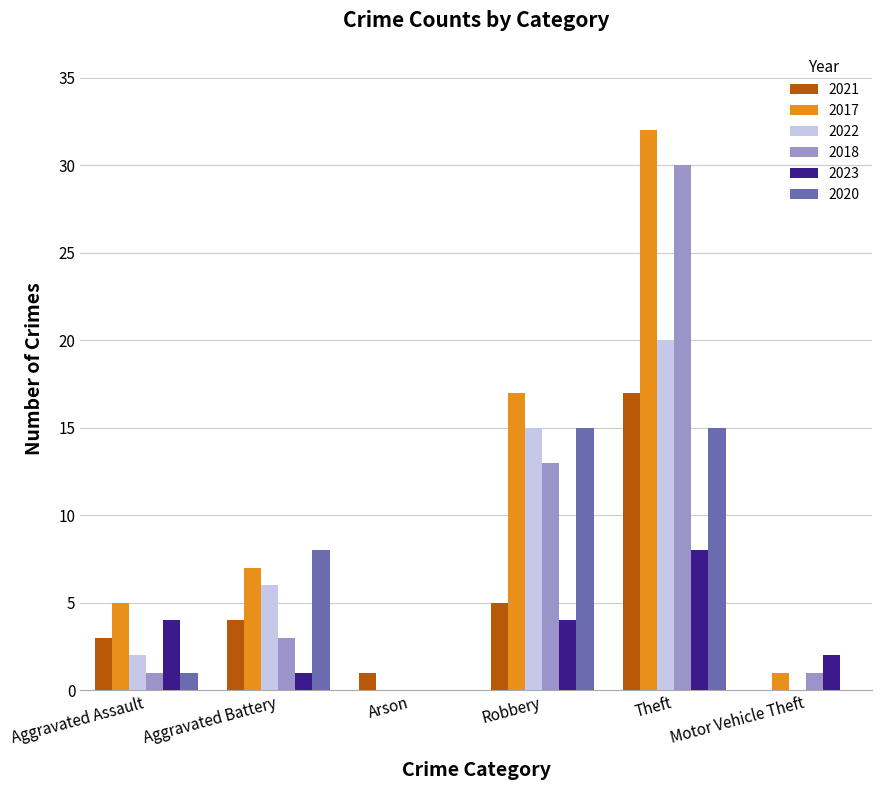

At which label is 2017 closest to 16?

Robbery